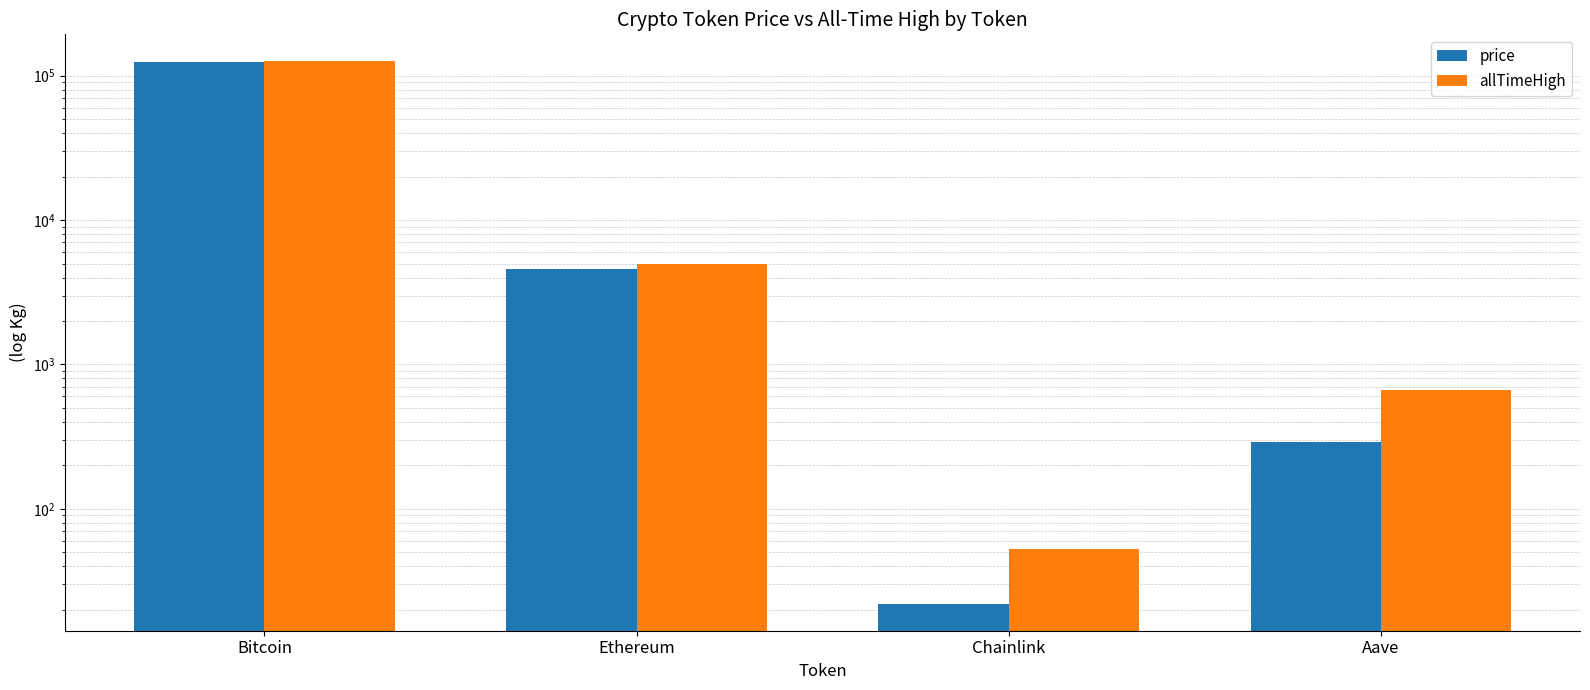

What are all the series names shown in the legend?

price, allTimeHigh